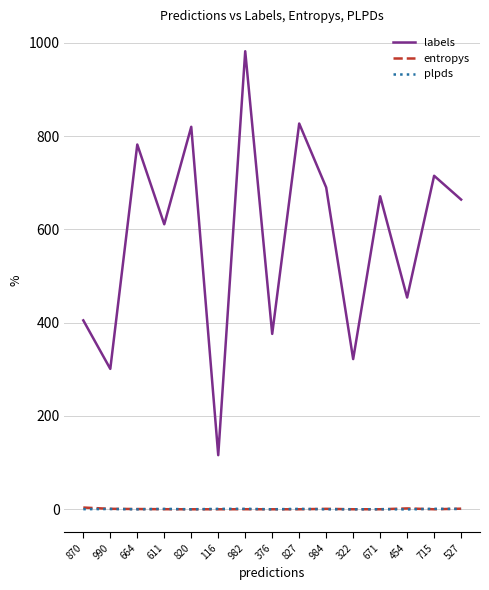

What is the approximate value of plpds at 715?

1.0